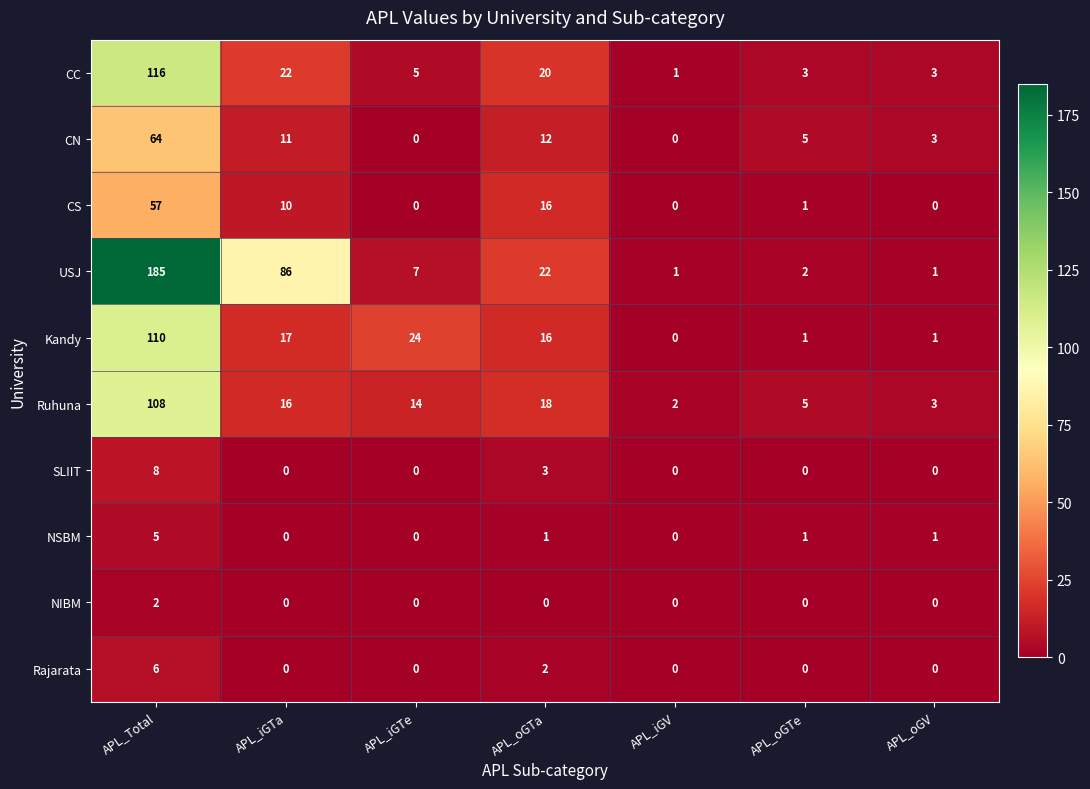

At which category is the sum across all series the highest?

APL_Total